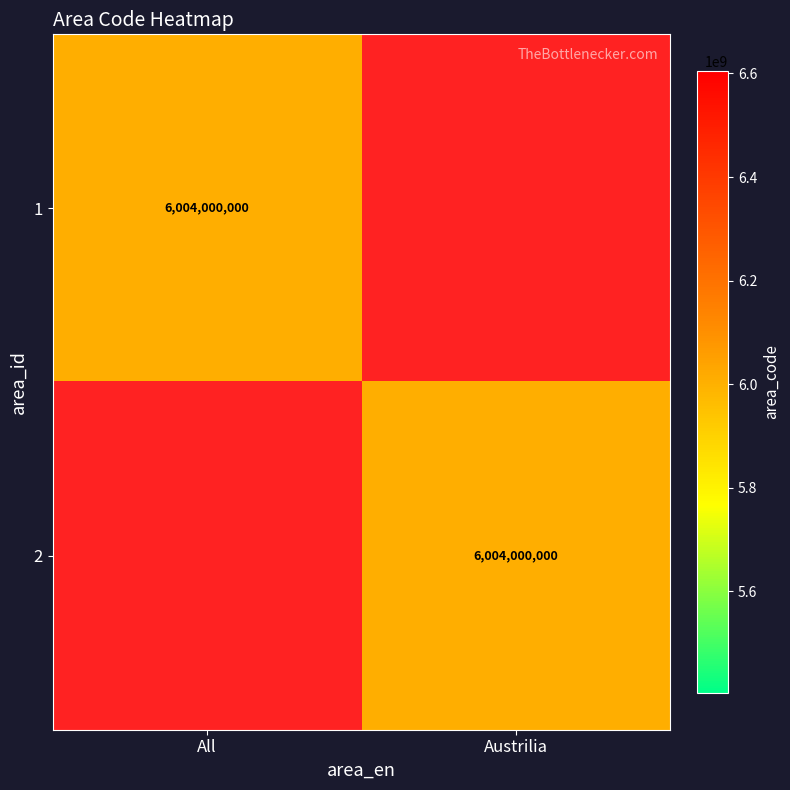

Is it true that 2 equals 6004000000 at Austrilia?

True